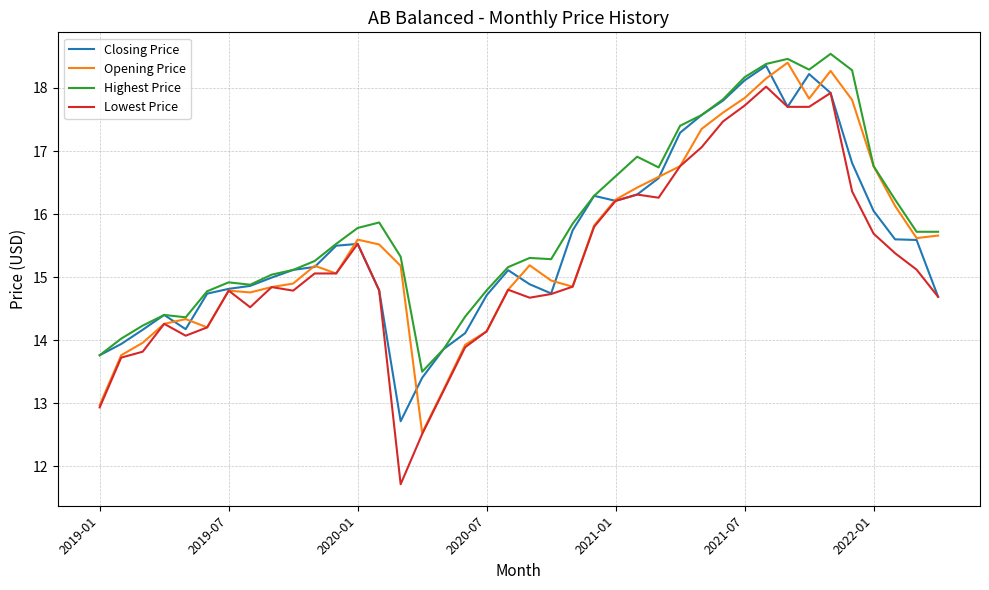

Which series has the widest spread of values?

Lowest Price